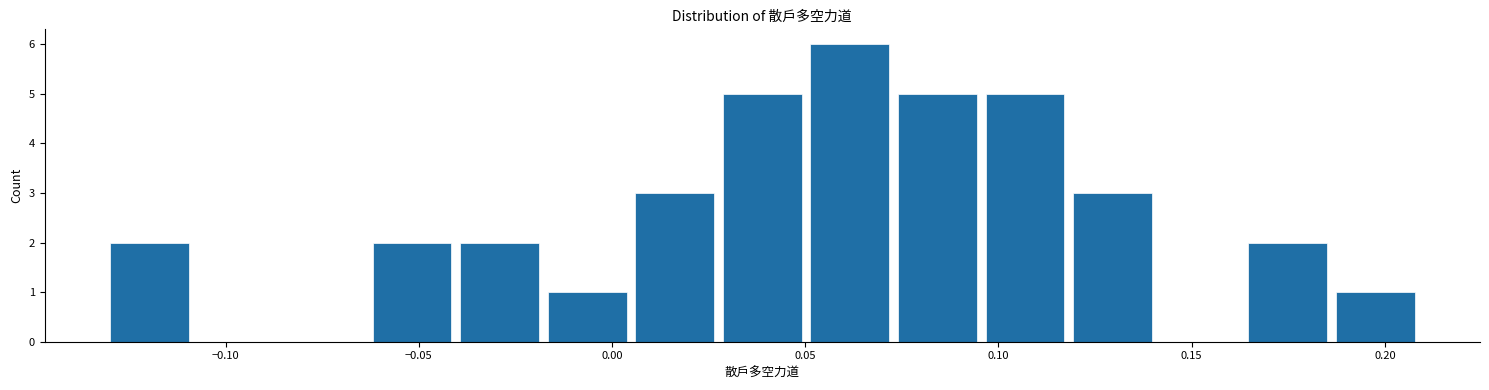

Reading left to right, list every bar in this chart as the range it spans on the x-axis followed by its height. Neither the bar edges nor the heights are printed on the chart, so give them approximately, as read against the axes.

-0.130 to -0.105: 2
-0.105 to -0.085: 0
-0.085 to -0.060: 0
-0.060 to -0.040: 2
-0.040 to -0.015: 2
-0.015 to 0.005: 1
0.005 to 0.030: 3
0.030 to 0.050: 5
0.050 to 0.075: 6
0.075 to 0.095: 5
0.095 to 0.120: 5
0.120 to 0.140: 3
0.140 to 0.165: 0
0.165 to 0.185: 2
0.185 to 0.210: 1